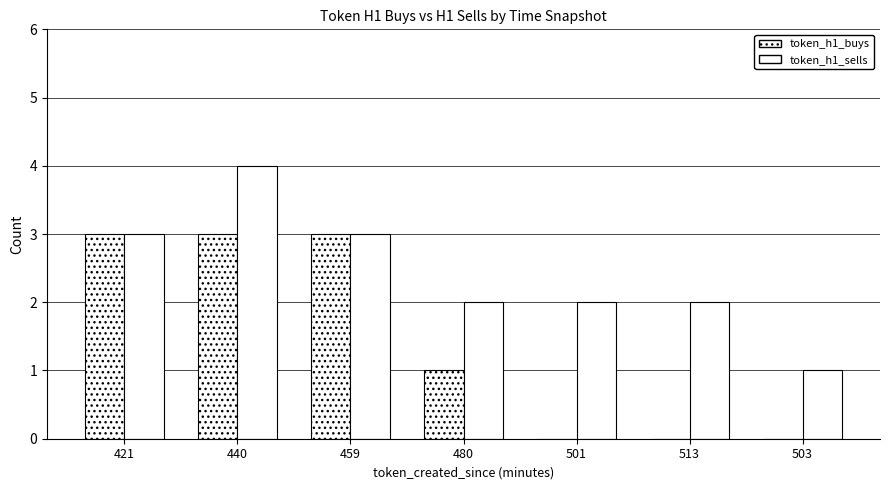

How many groups of bars are there?

7